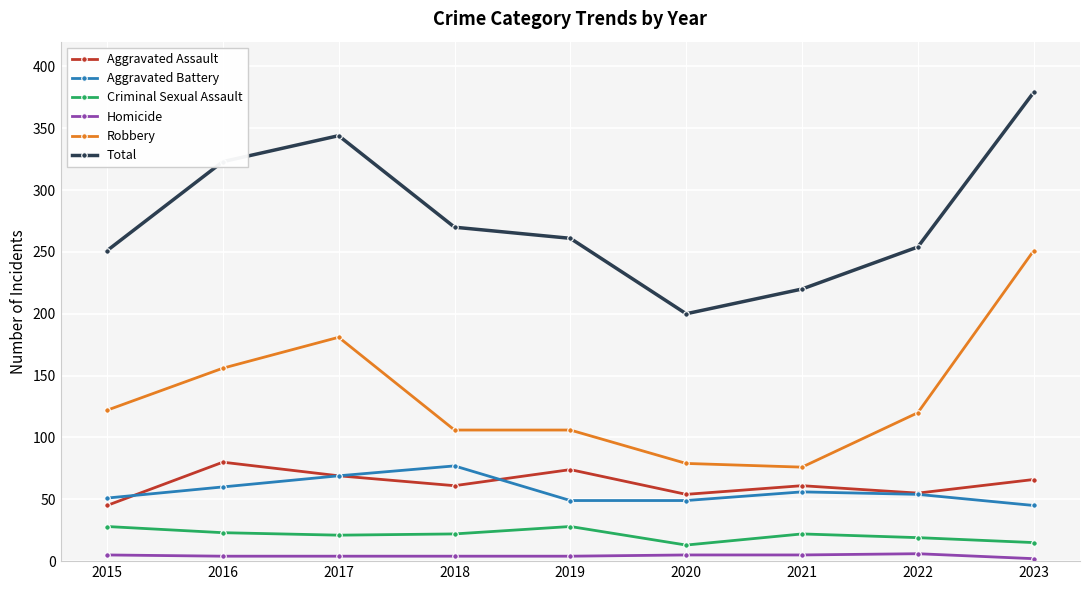

In Criminal Sexual Assault, how many points are higher than both neighbors (excluding endpoints)?

2